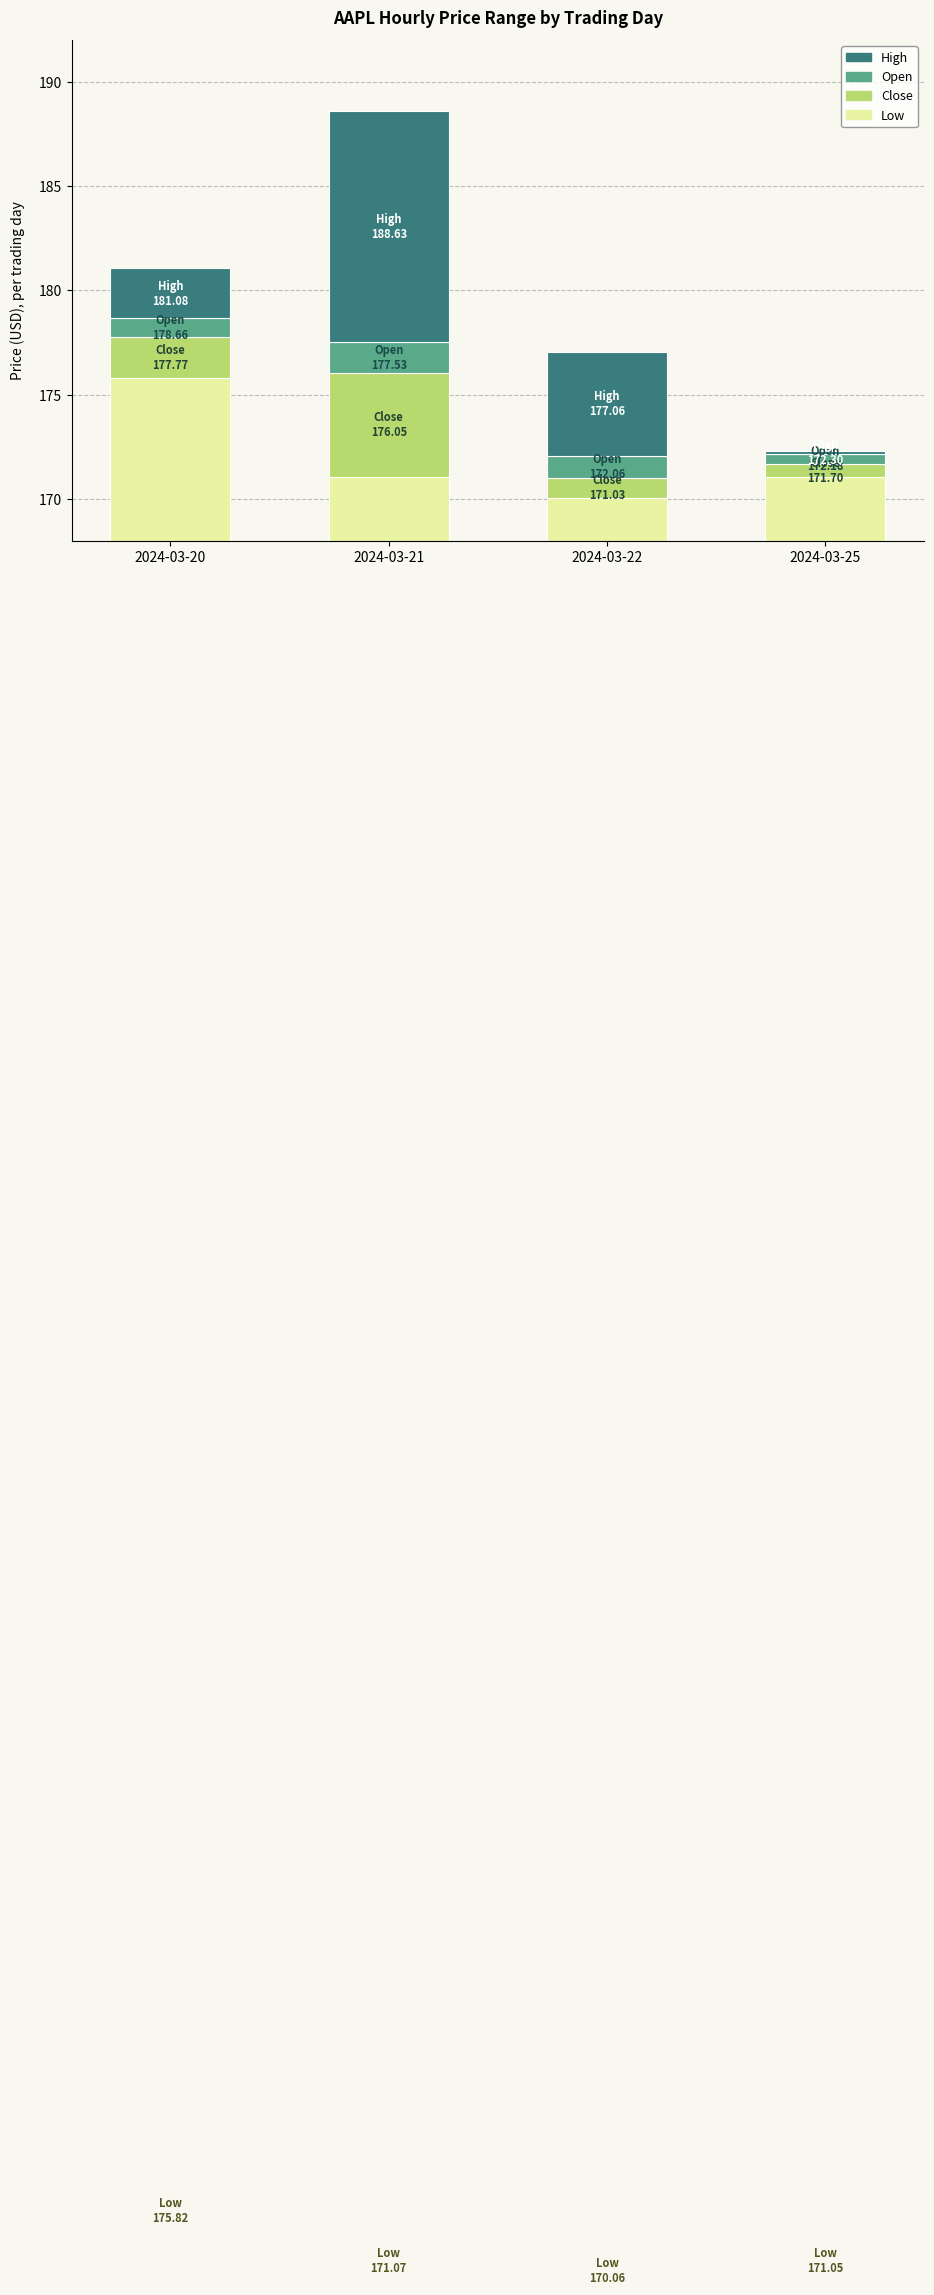

What is the difference between the Low values at 2024-03-20 and 2024-03-25?

4.8